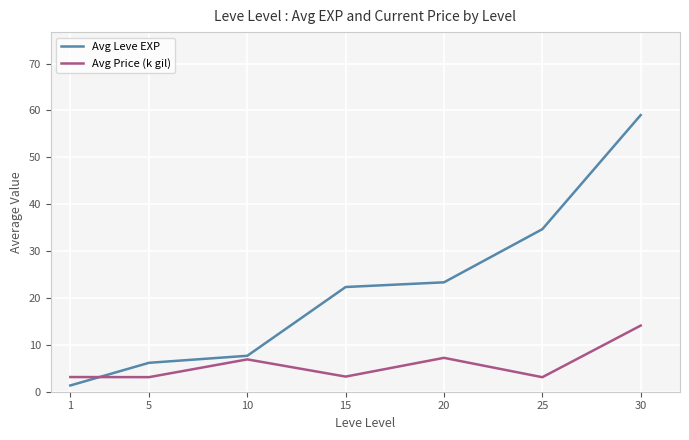

What are all the series names shown in the legend?

Avg Leve EXP, Avg Price (k gil)